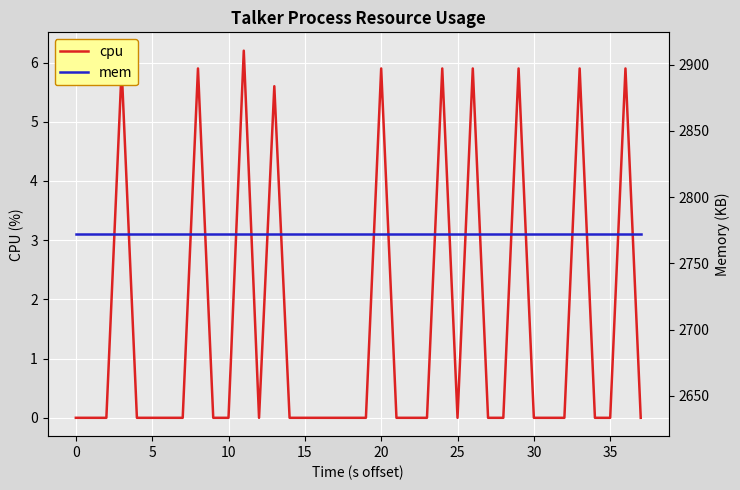

What is the average value of the cpu series?

1.5